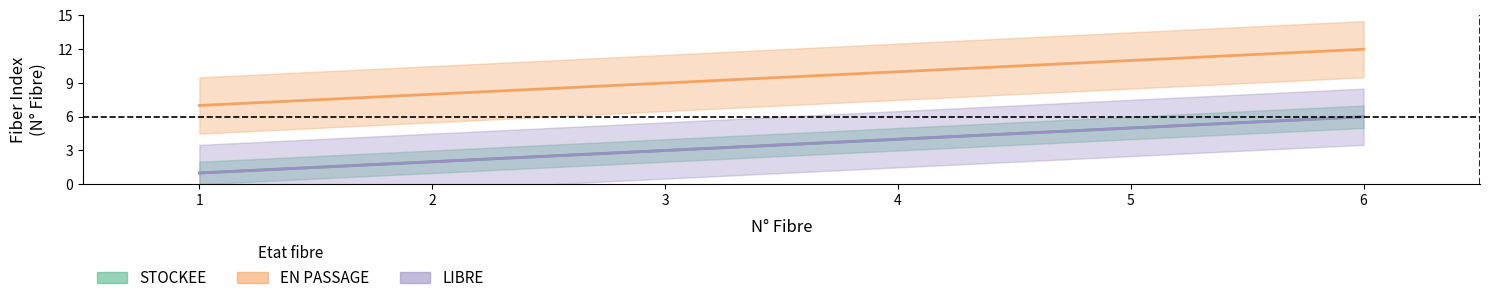

Reading right to left, transcribe all the data shown in this chart.

STOCKEE: 6	5	4	3	2	1
EN PASSAGE: 12	11	10	9	8	7
LIBRE: 6	5	4	3	2	1